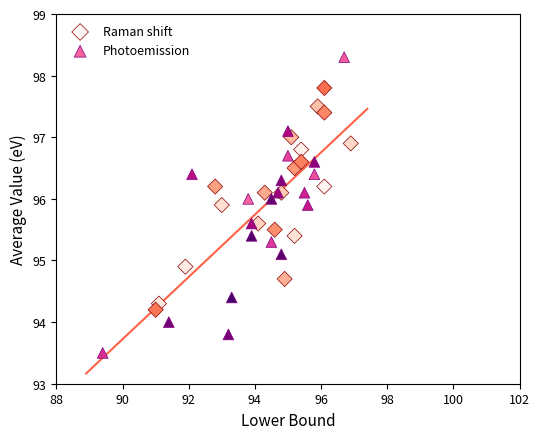

Which series has the widest spread of Y values?

Photoemission